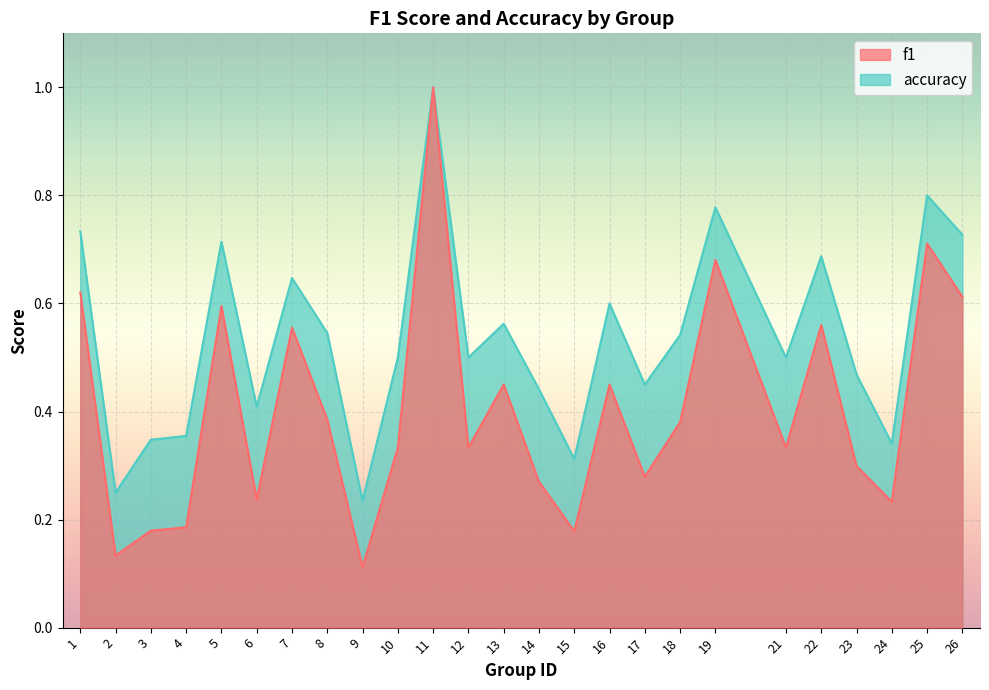

What value does the accuracy series have at 8?

0.5